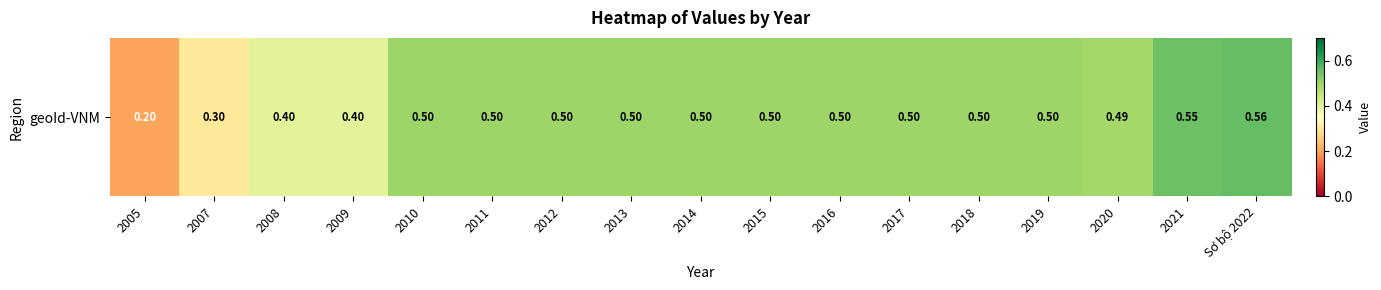

The value at 2015 is 0.9. True or false?

False